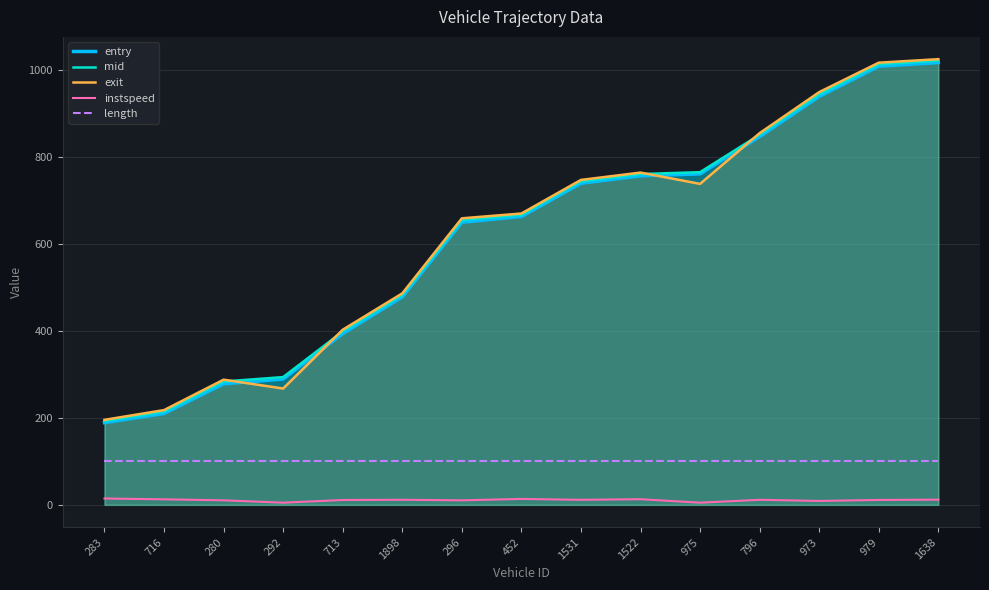

True or false: exit and mid intersect in this chart.

True